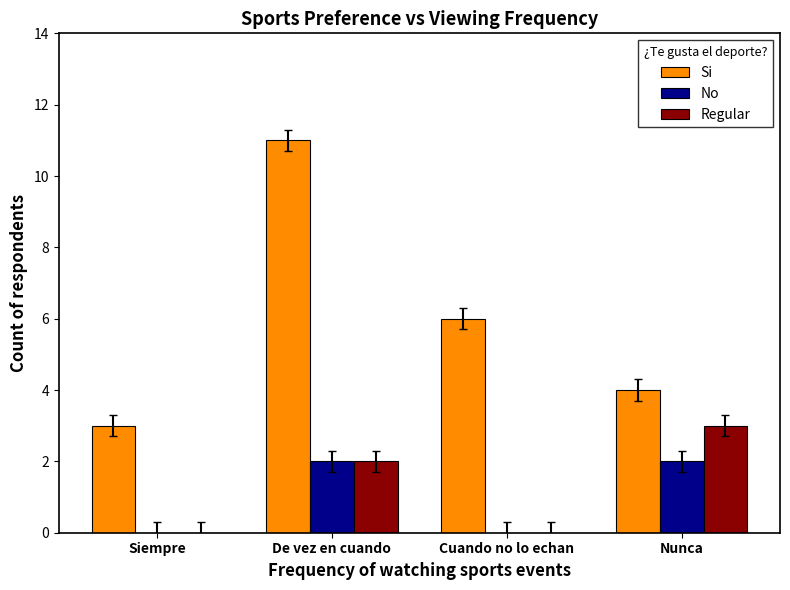

What is the maximum value for Regular?

3